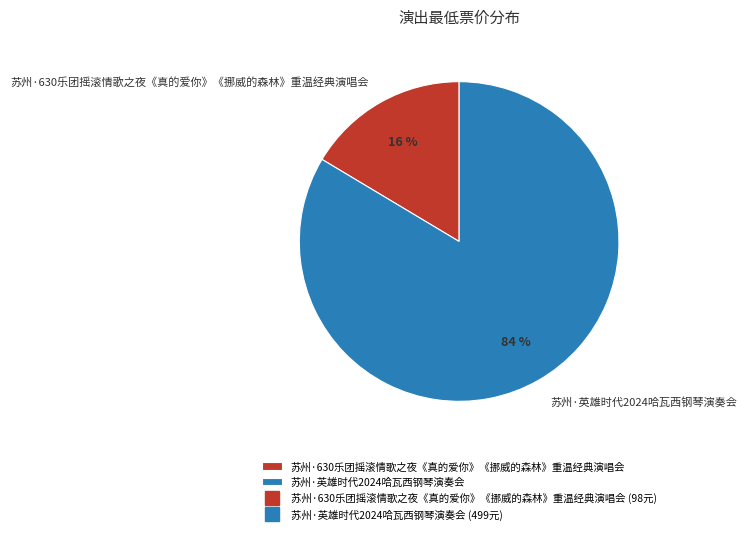

Do 苏州·630乐团摇滚情歌之夜《真的爱你》《挪威的森林》重温经典演唱会 and 苏州·英雄时代2024哈瓦西钢琴演奏会 together represent more than half of the pie?

Yes